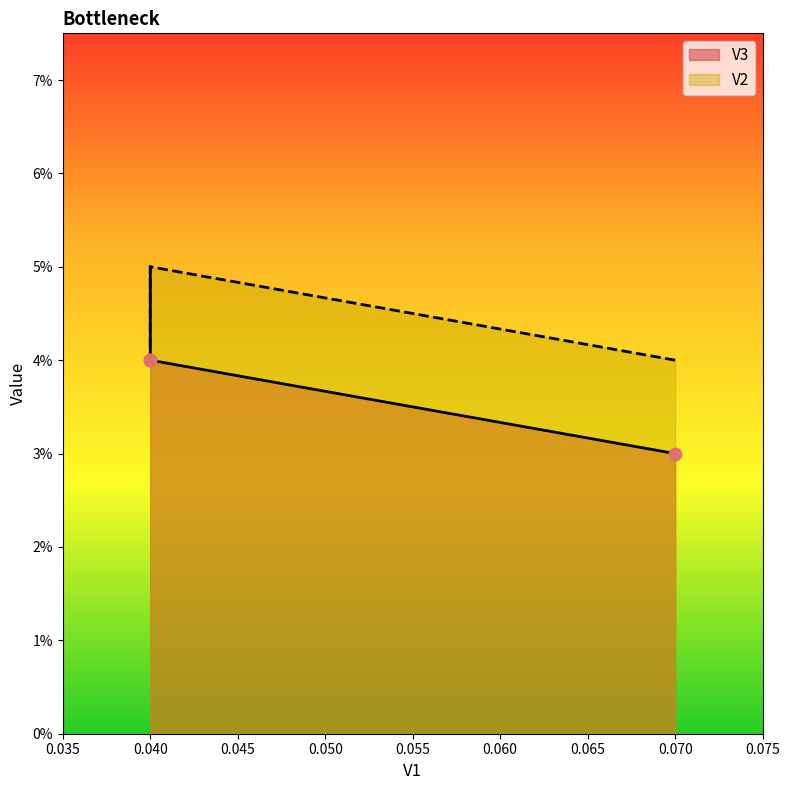

Which series has the largest total across all categories?

V2